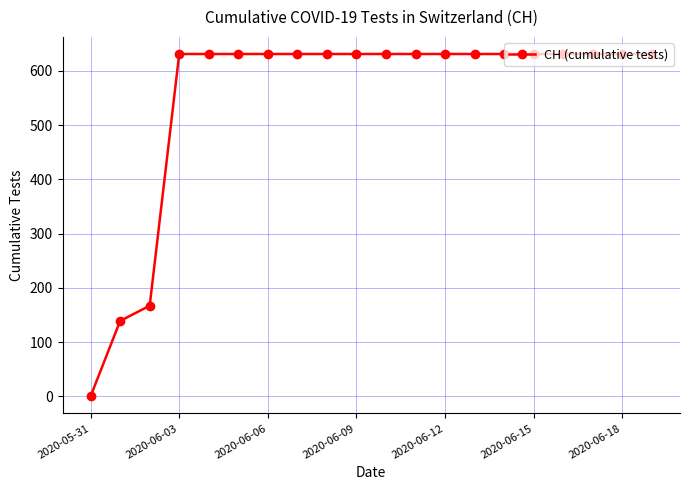

What is the sum of all values?

11033